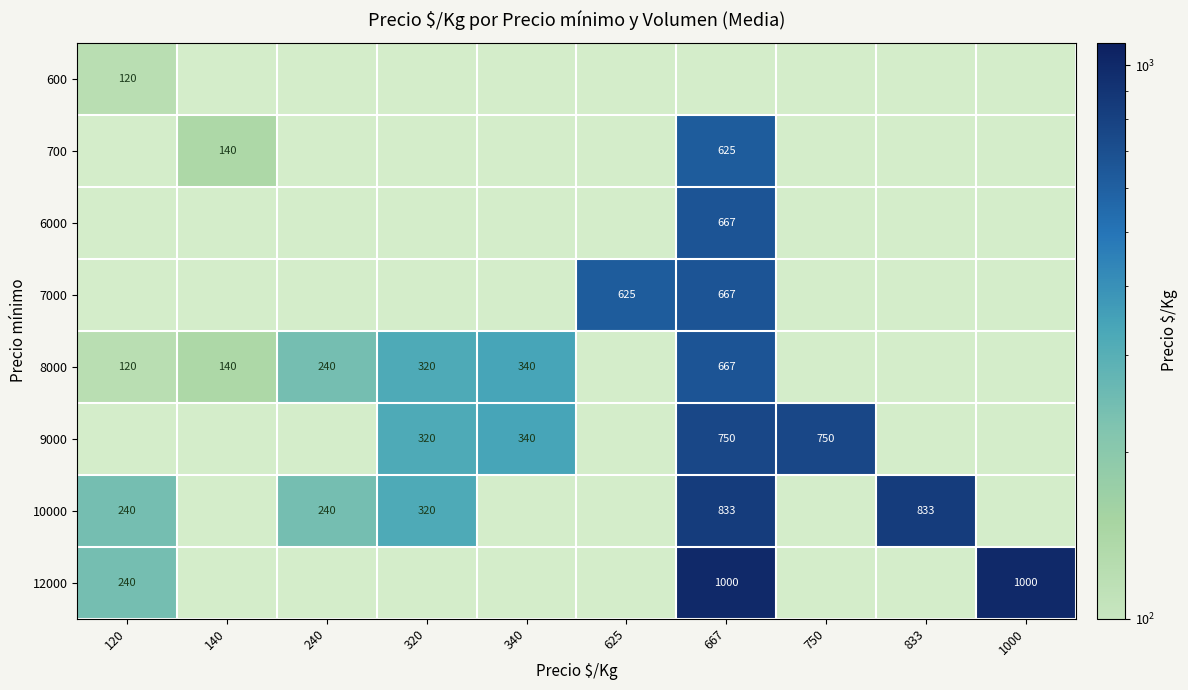

The value of 12000 at 120 is 240. True or false?

True